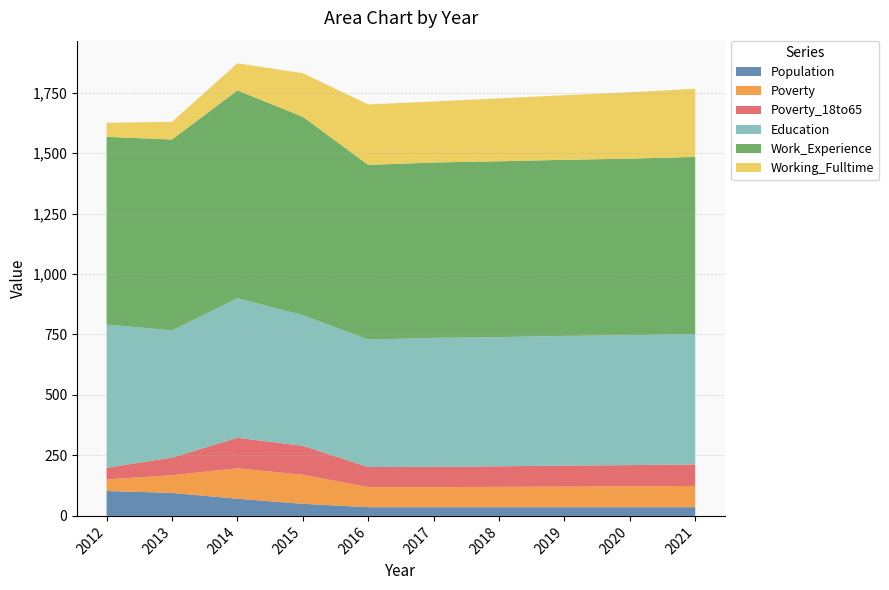

Reading left to right, list all the values displayed in this chart.

Population: 103	95	71	50	36	36	36	36	36	36
Poverty: 48	73	126	120	83	83	84	85	86	88
Poverty_18to65: 48	73	126	120	83	84	85	87	88	89
Education: 592	526	577	540	527	533	534	536	537	539
Work_Experience: 776	789	859	820	722	725	727	728	730	732
Working_Fulltime: 58	73	112	180	250	252	260	267	274	282